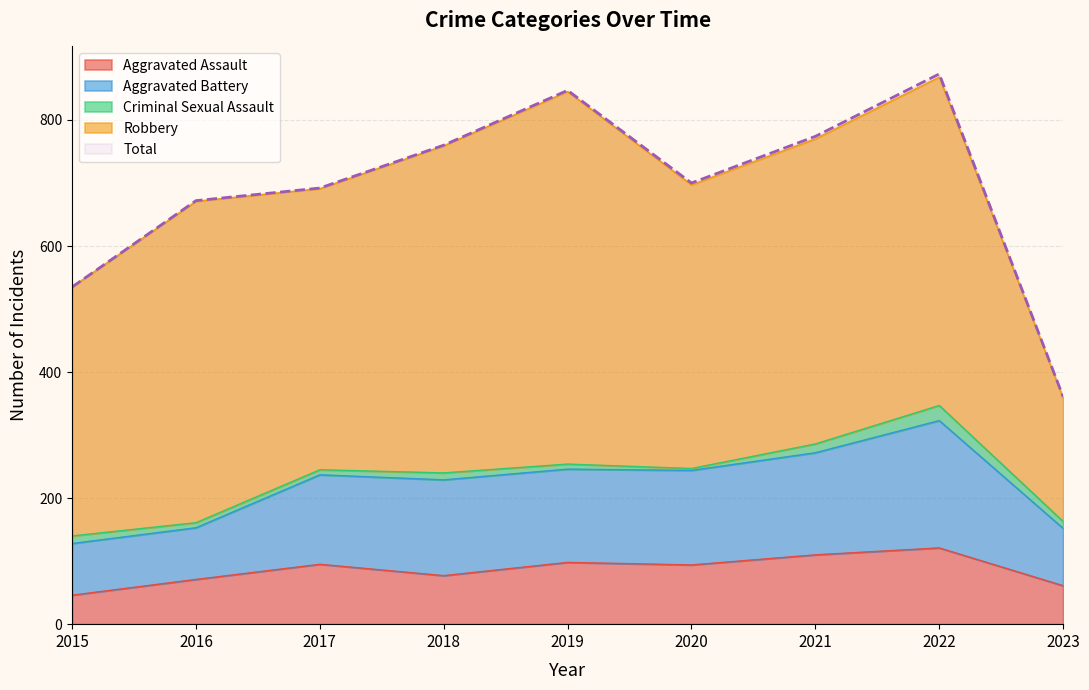

The value of Total at 2021 is 408. True or false?

False